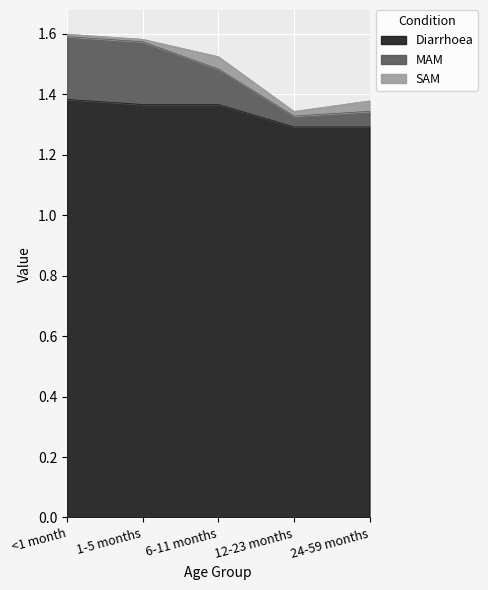

True or false: Diarrhoea has a value of 0.7 at <1 month.

False